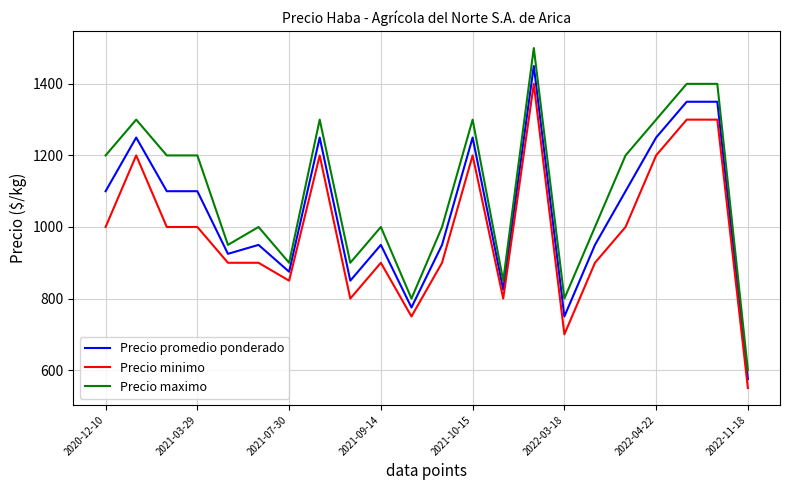

Which series has the largest total across all categories?

Precio maximo